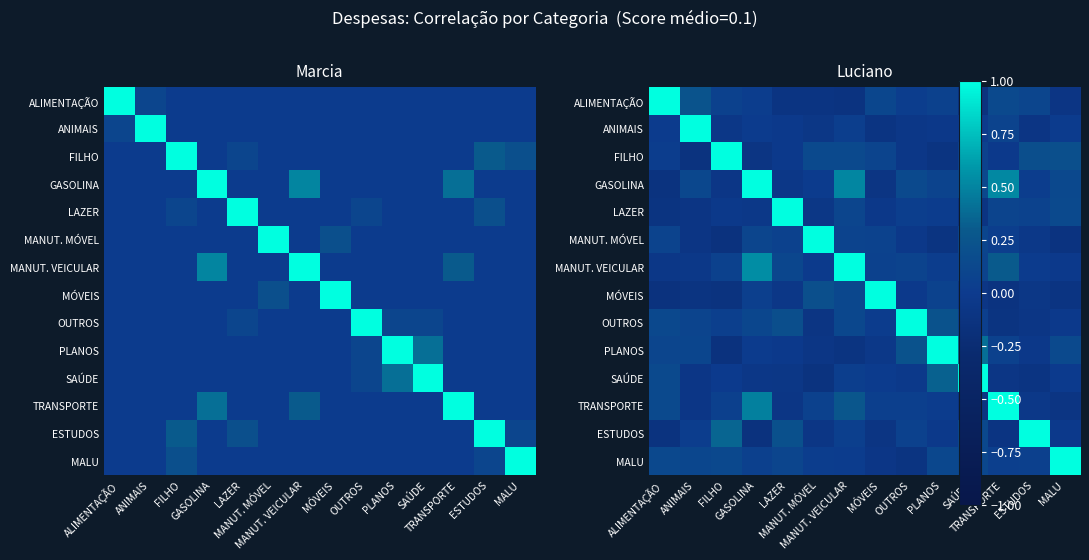

At which category is the sum across all series the highest?

MANUT. VEICULAR